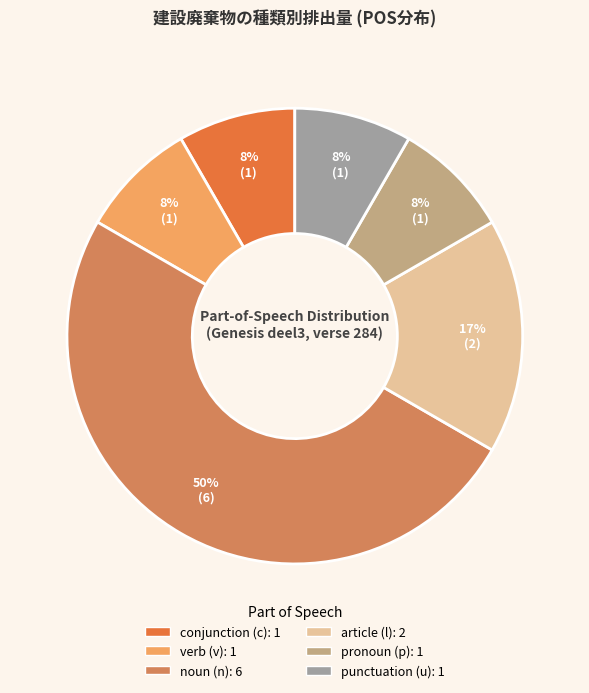

To the nearest percent, what is the difference between the largest and smallest slice percentages?

42%